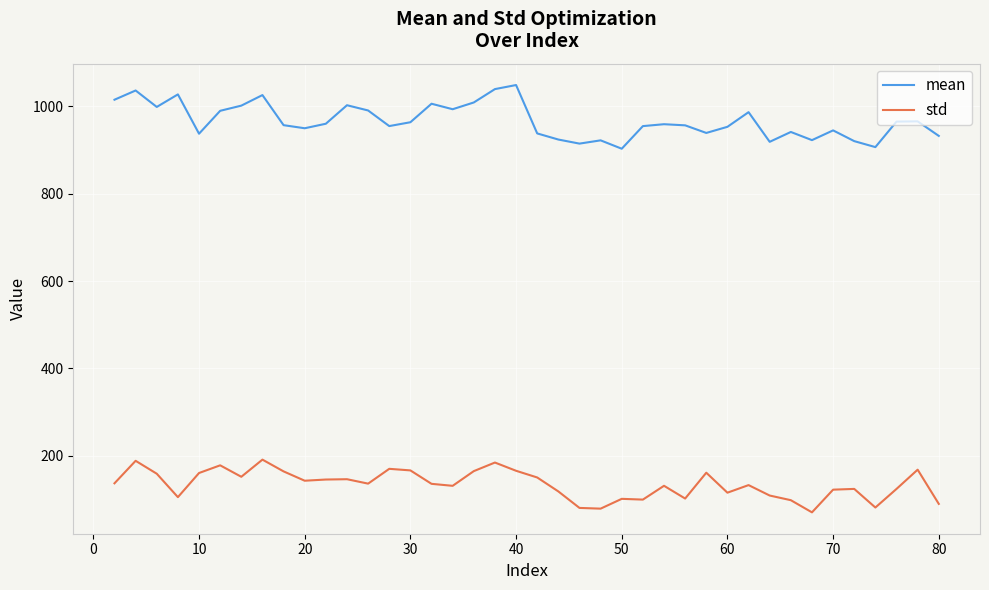

What is the highest value of the mean series?

1048.3